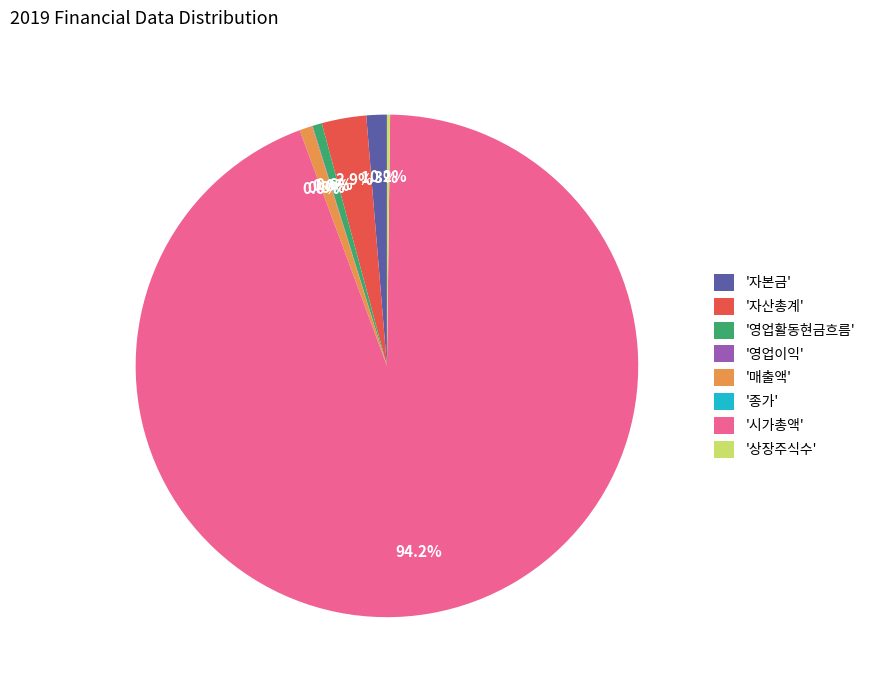

What is the majority slice?

시가총액